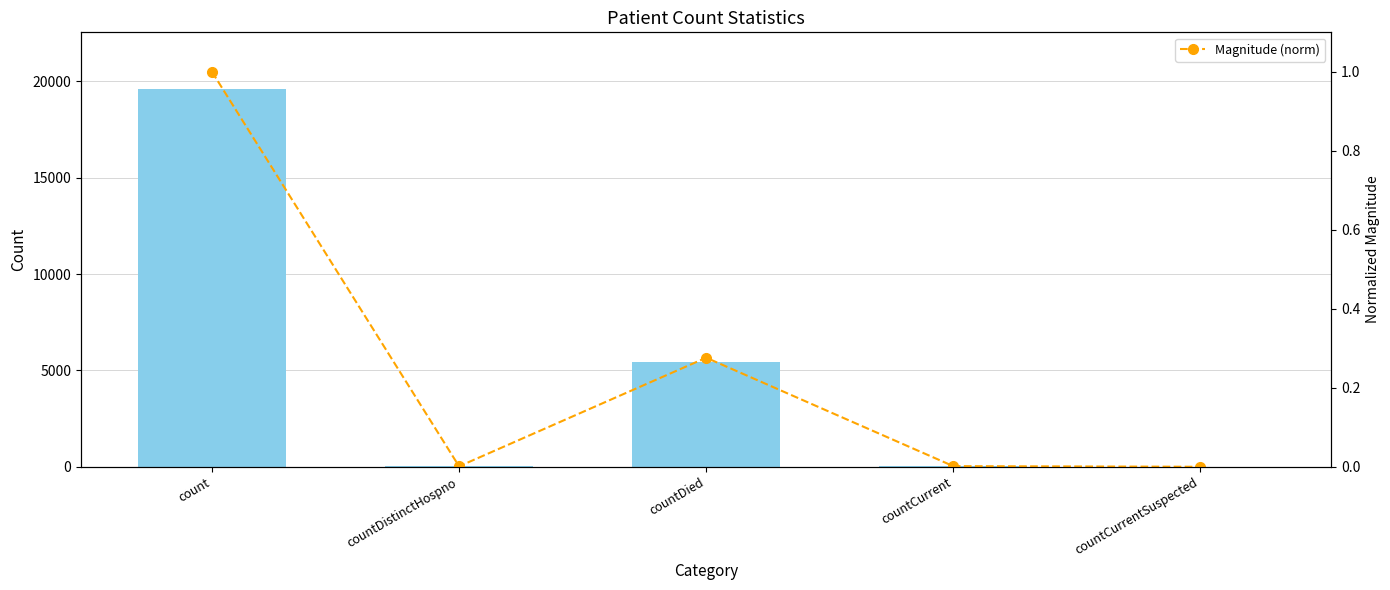

Is the value of values at countDied greater than the value of Magnitude (norm) at countDistinctHospno?

Yes